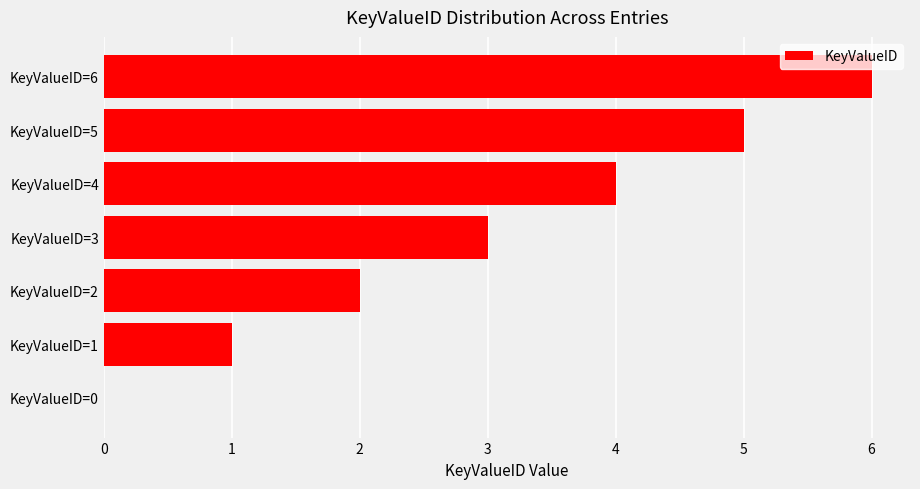

Which has a higher value, KeyValueID=1 or KeyValueID=3?

KeyValueID=3